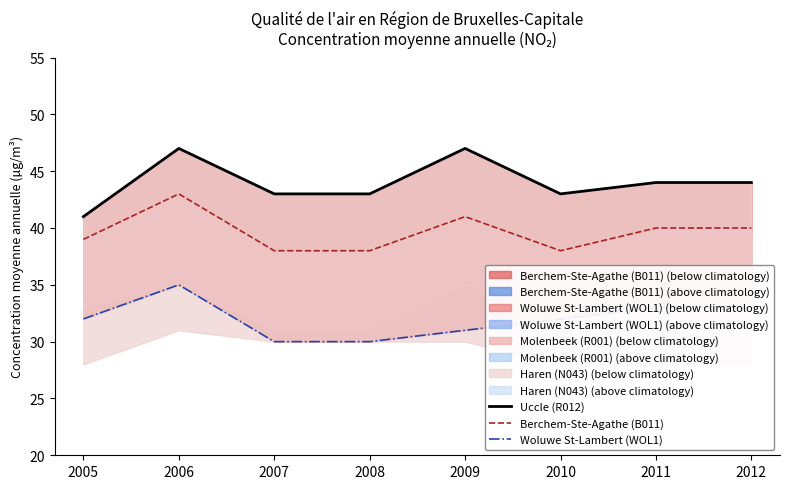

Which series has the widest spread of values?

Uccle (R012)